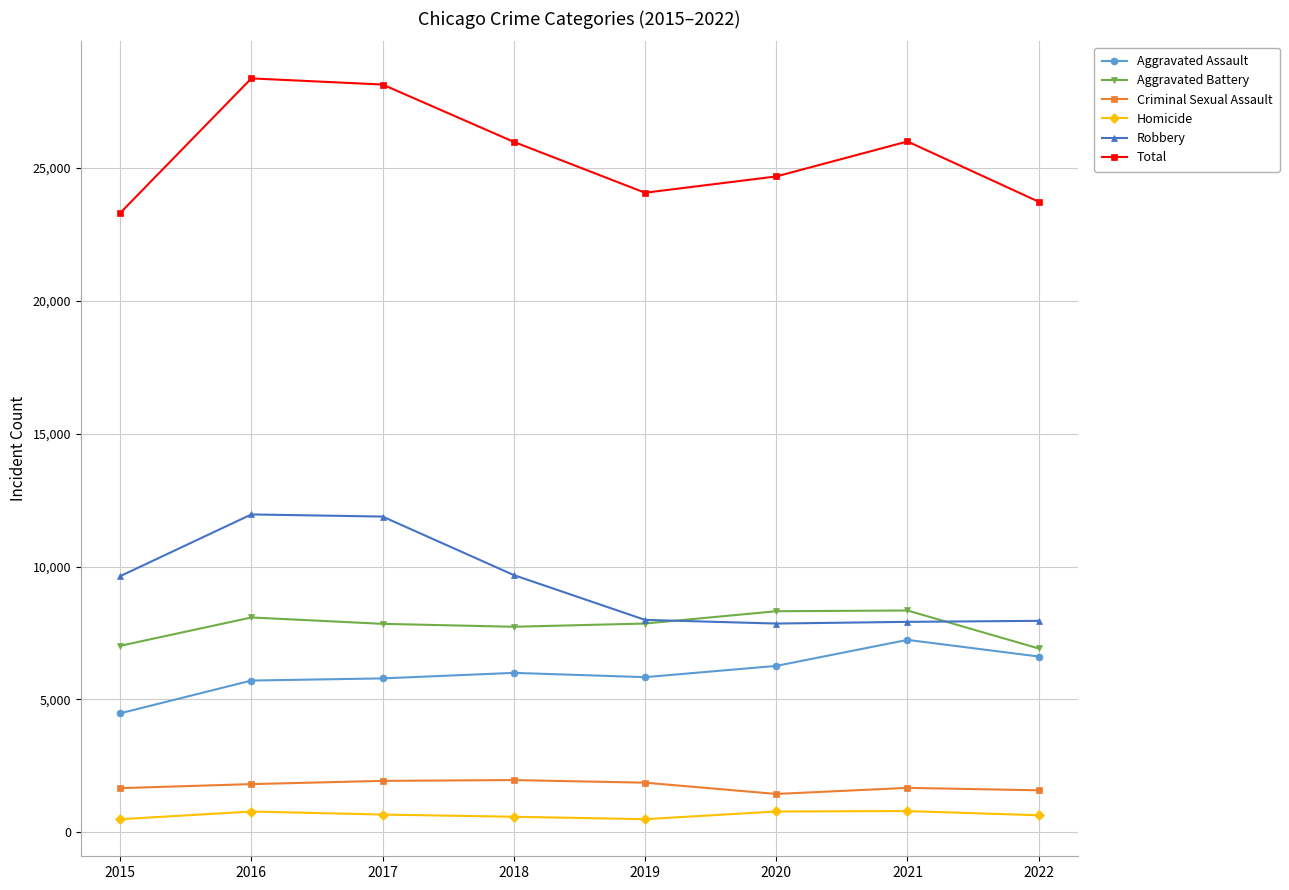

How many lines are shown in the chart?

6